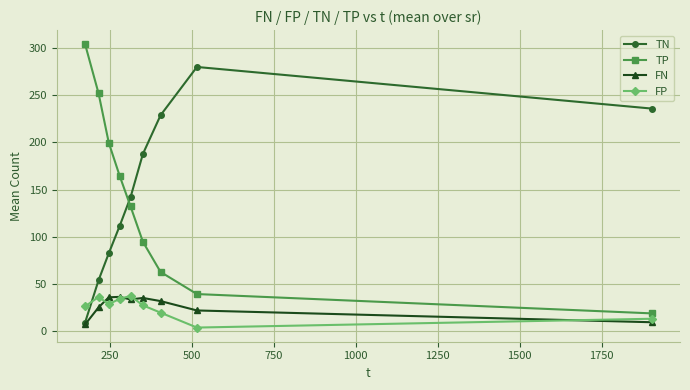

What is the minimum value for FN?

6.9